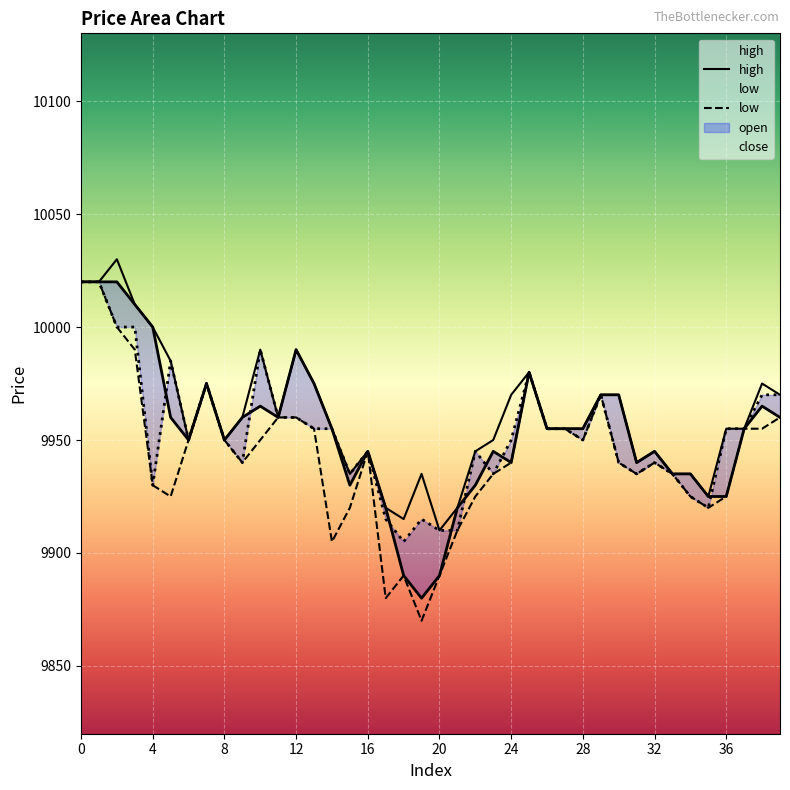

Where is open nearest to the value 9950?

6